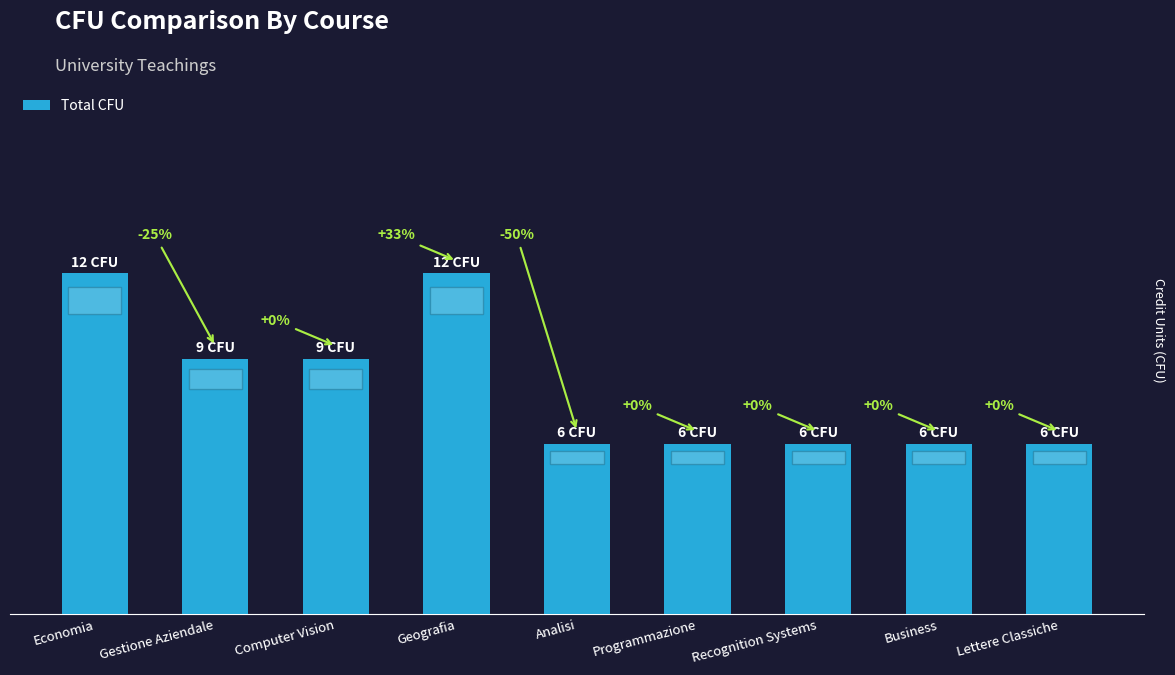

Read the value at Computer Vision.

9